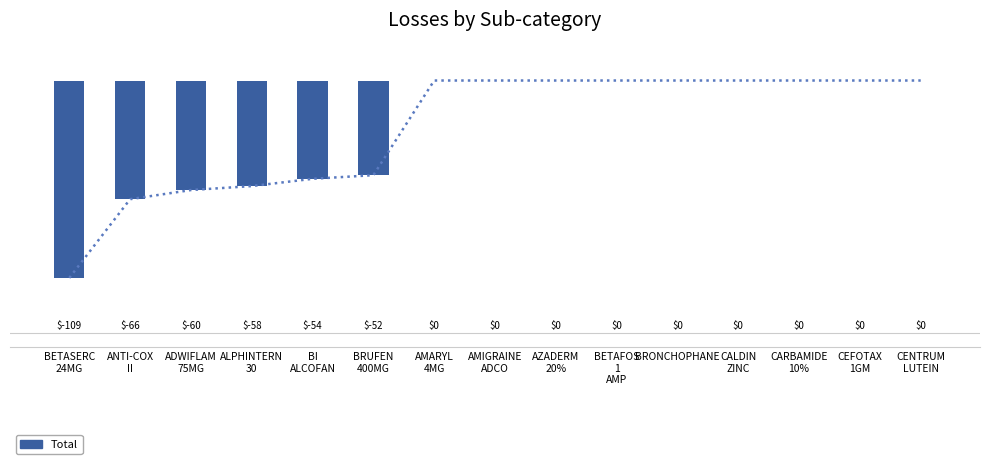

Rank the categories by value from highest to lowest.

AMARYL
4MG, AMIGRAINE
ADCO, AZADERM
20%, BETAFOS
1
AMP, BRONCHOPHANE, CALDIN
ZINC, CARBAMIDE
10%, CEFOTAX
1GM, CENTRUM
LUTEIN, BRUFEN
400MG, BI
ALCOFAN, ALPHINTERN
30, ADWIFLAM
75MG, ANTI-COX
II, BETASERC
24MG